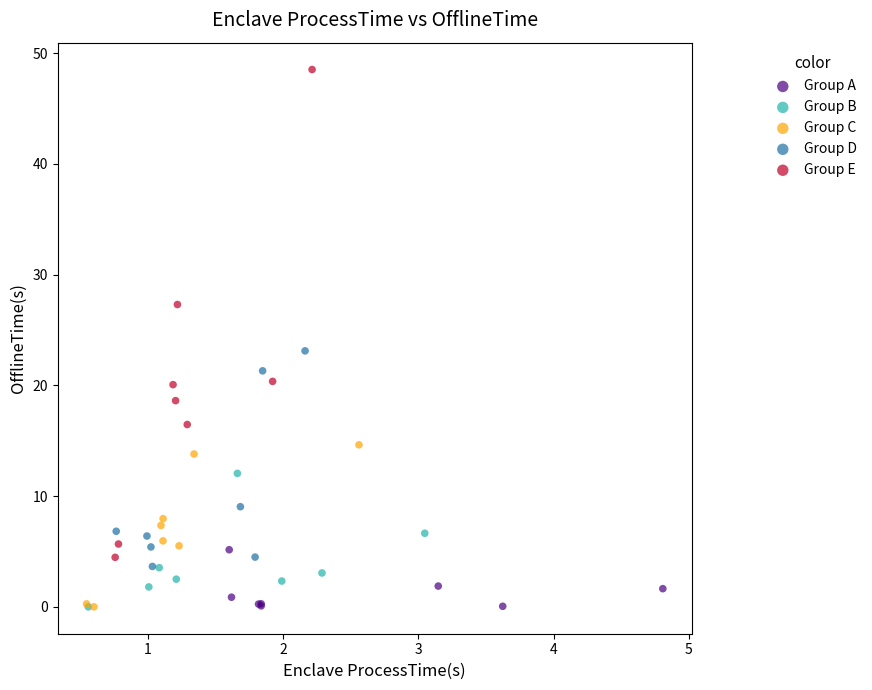

What are all the series names shown in the legend?

Group A, Group B, Group C, Group D, Group E